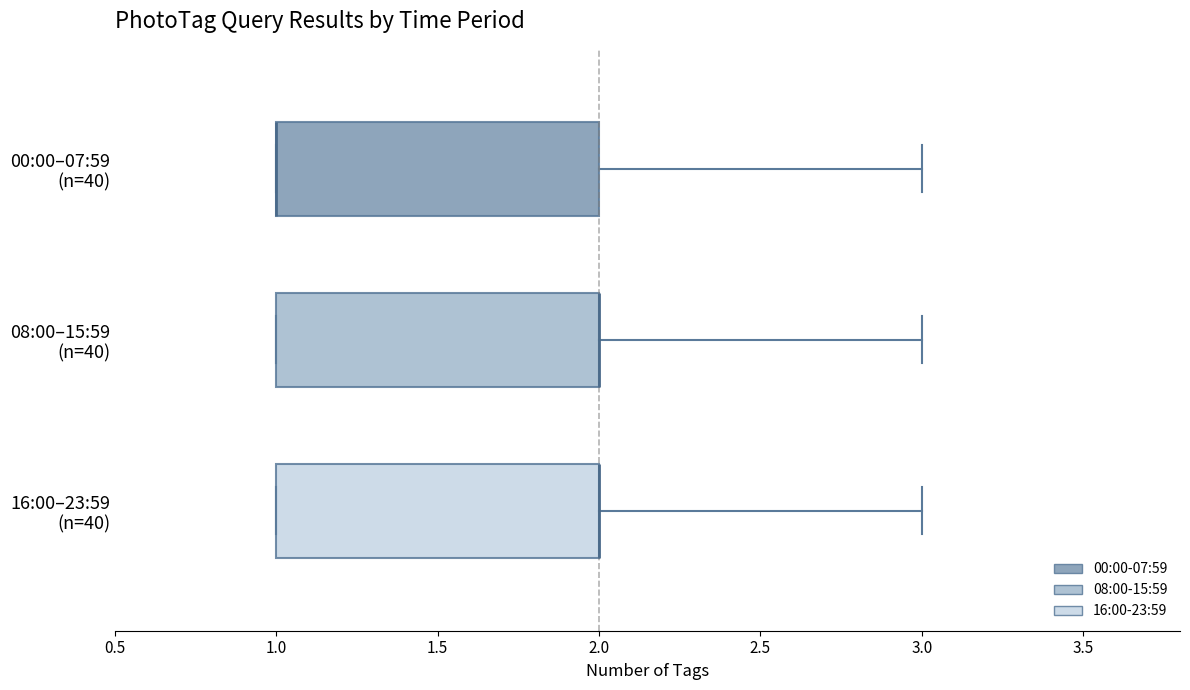

Reading bottom to top, transcribe this box plot: for each box, give where its median line is, the range the box spans, and where its two whiskers end, as read against the x-axis. The values are not printed on the chart, so give them approximately, as read against the axis.

16:00–23:59 (n=40): median 2 (drawn on the box's right edge), box 1 to 2, whiskers 1 to 3
08:00–15:59 (n=40): median 2 (drawn on the box's right edge), box 1 to 2, whiskers 1 to 3
00:00–07:59 (n=40): median 1 (drawn on the box's left edge), box 1 to 2, whiskers 1 to 3